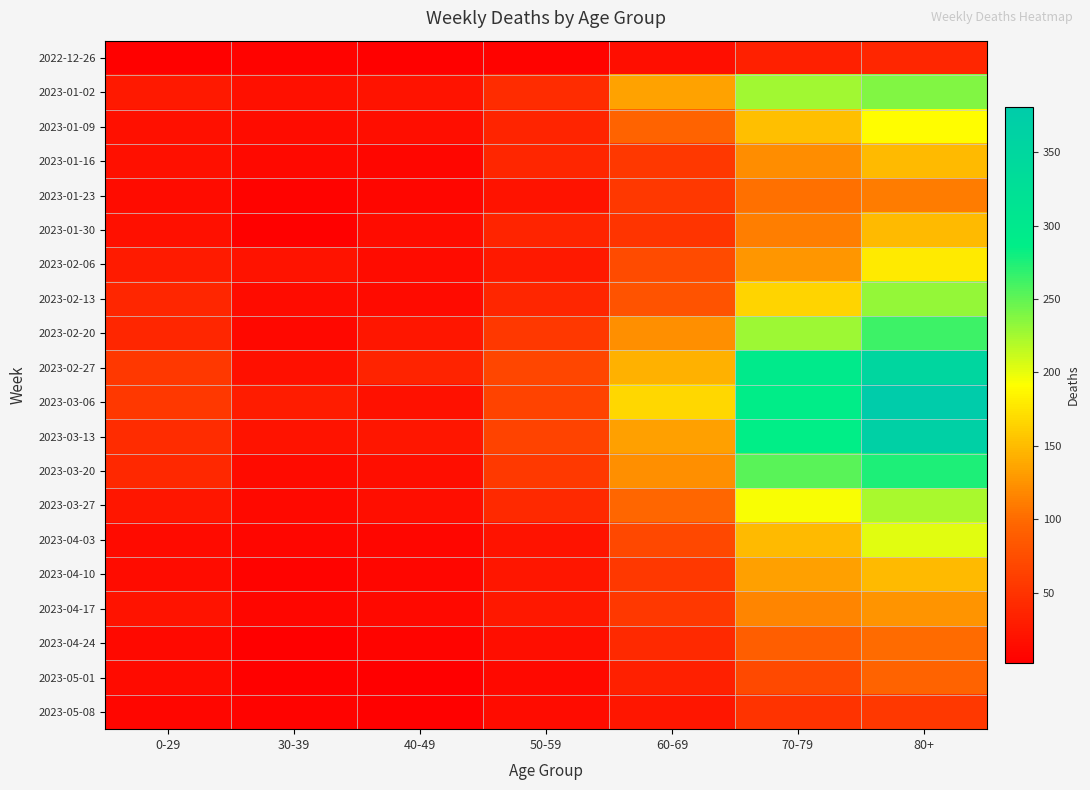

What is the total value across all series at 60-69?

1616